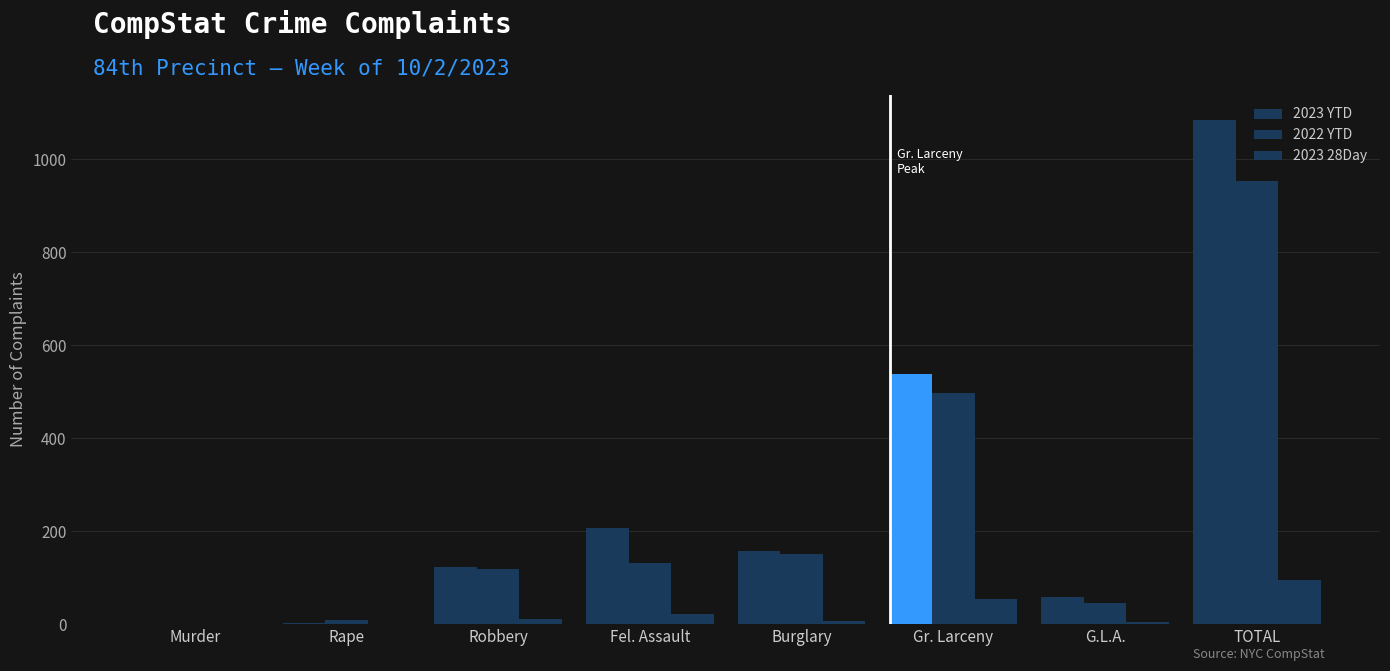

Reading left to right, extract all data points from this chart.

2023 YTD: Murder=1	Rape=2	Robbery=123	Fel. Assault=206	Burglary=157	Gr. Larceny=537	G.L.A.=58	TOTAL=1084
2022 YTD: Murder=1	Rape=9	Robbery=118	Fel. Assault=131	Burglary=150	Gr. Larceny=498	G.L.A.=46	TOTAL=953
2023 28Day: Murder=0	Rape=0	Robbery=10	Fel. Assault=22	Burglary=7	Gr. Larceny=53	G.L.A.=4	TOTAL=96